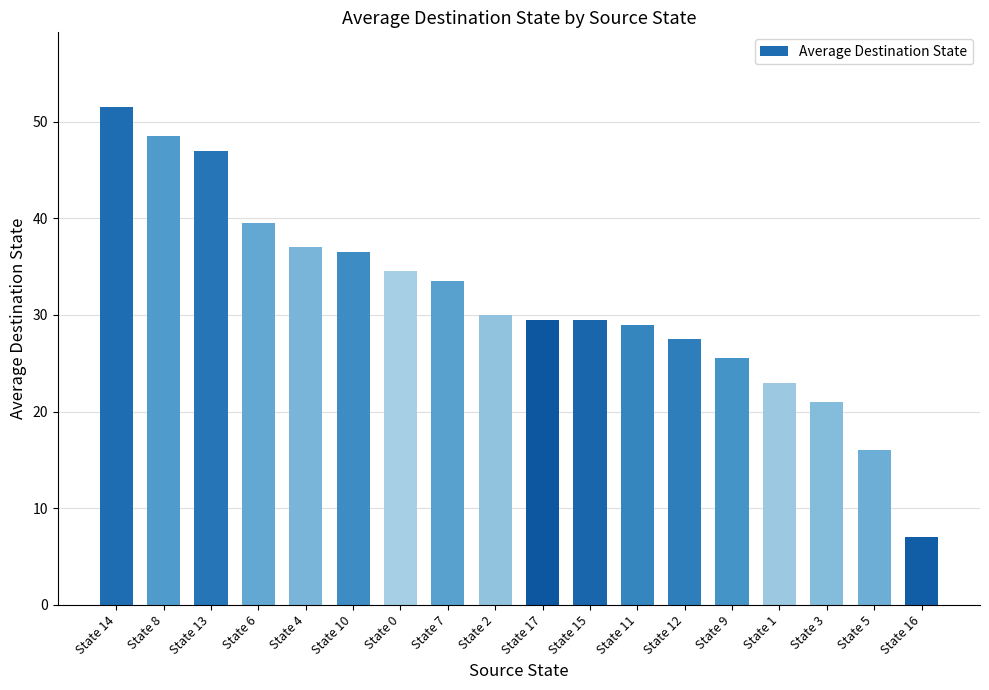

Approximately how many times larger is the value at State 3 compared to State 4?

0.6